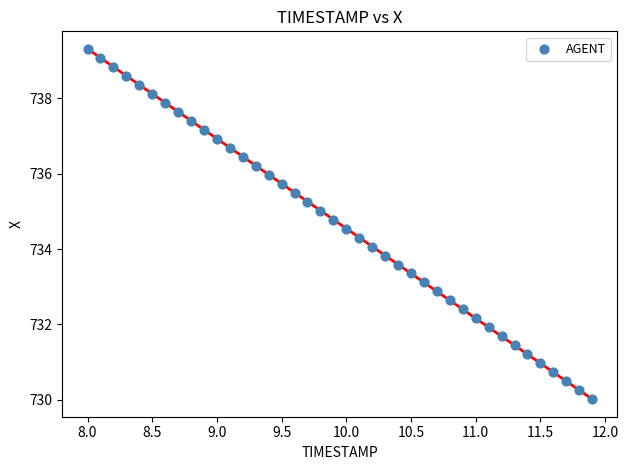

What is the range of Y values (max minus min)?

9.3